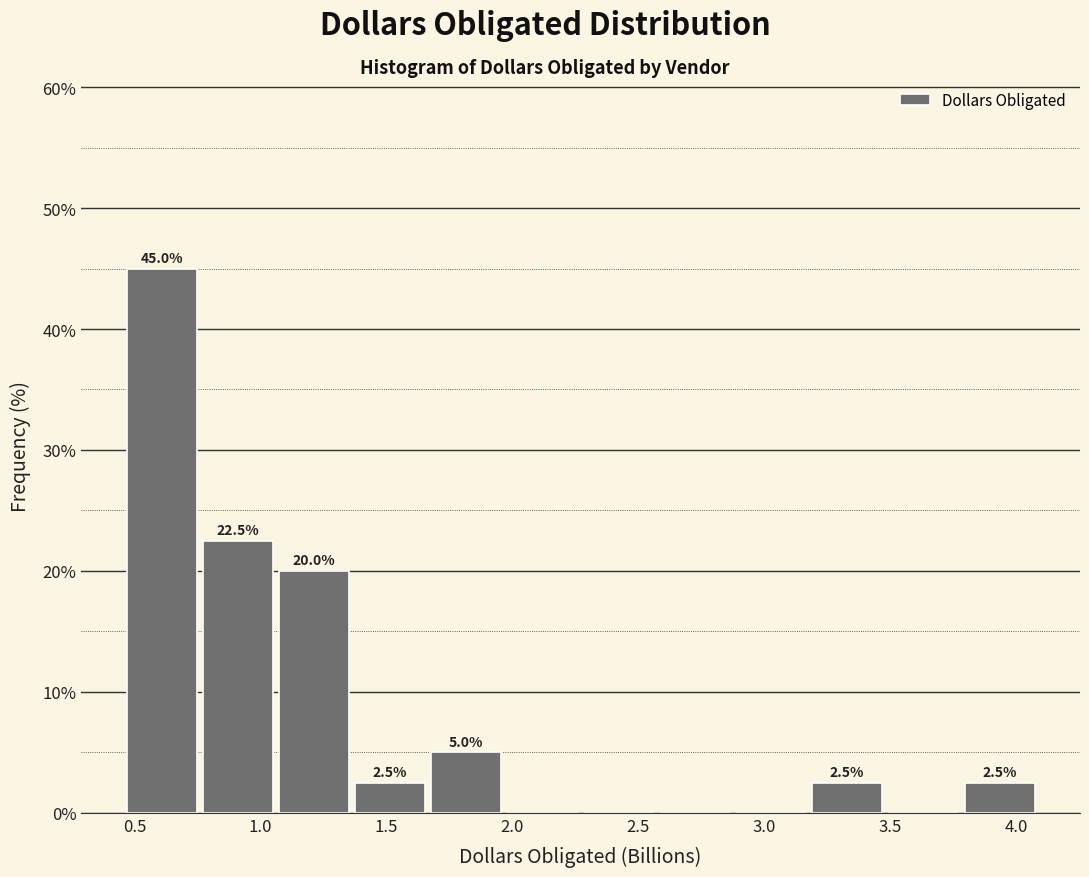

Which range on the x-axis has the tallest bar?

0.45 to 0.75